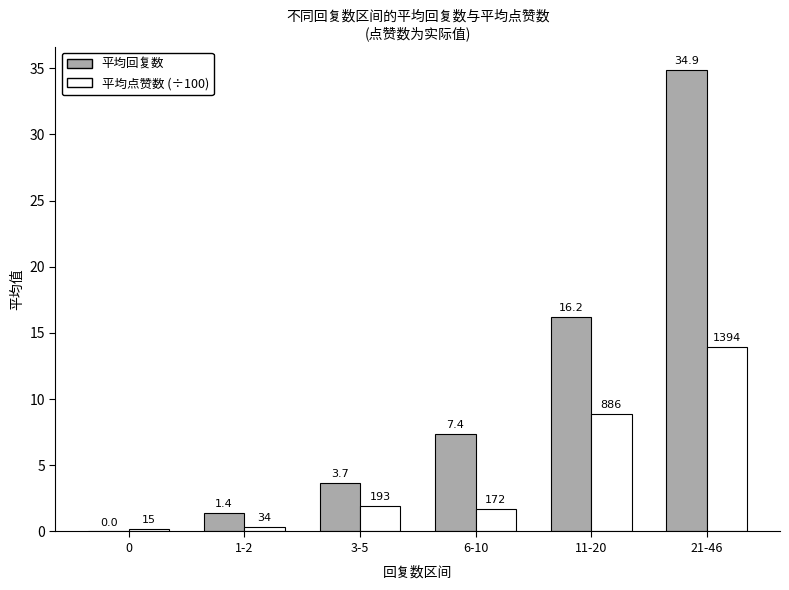

Is it true that 平均回复数 equals 4.5 at 11-20?

False